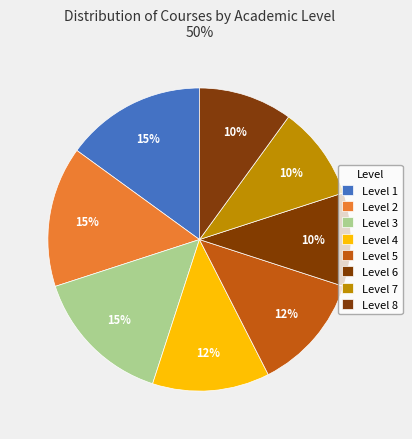

How many segments does this pie chart have?

8